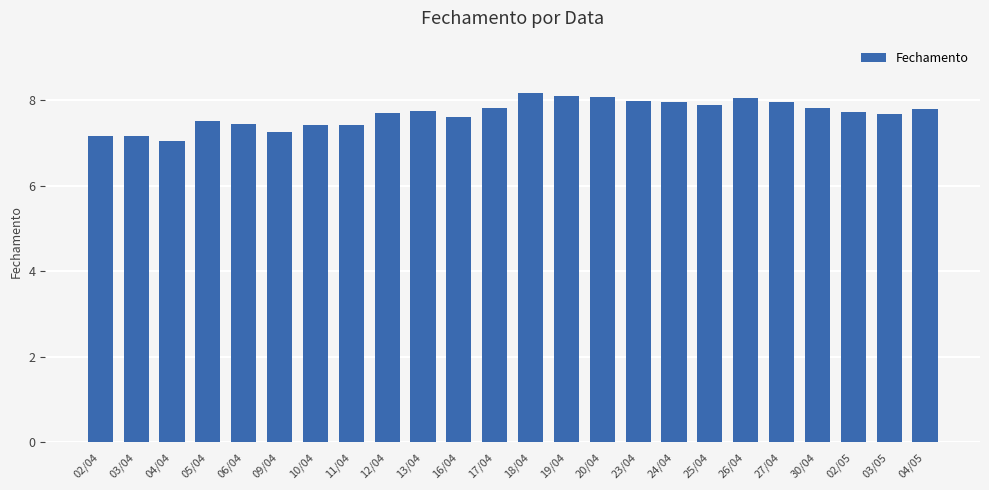

What is the greatest value displayed?

8.2